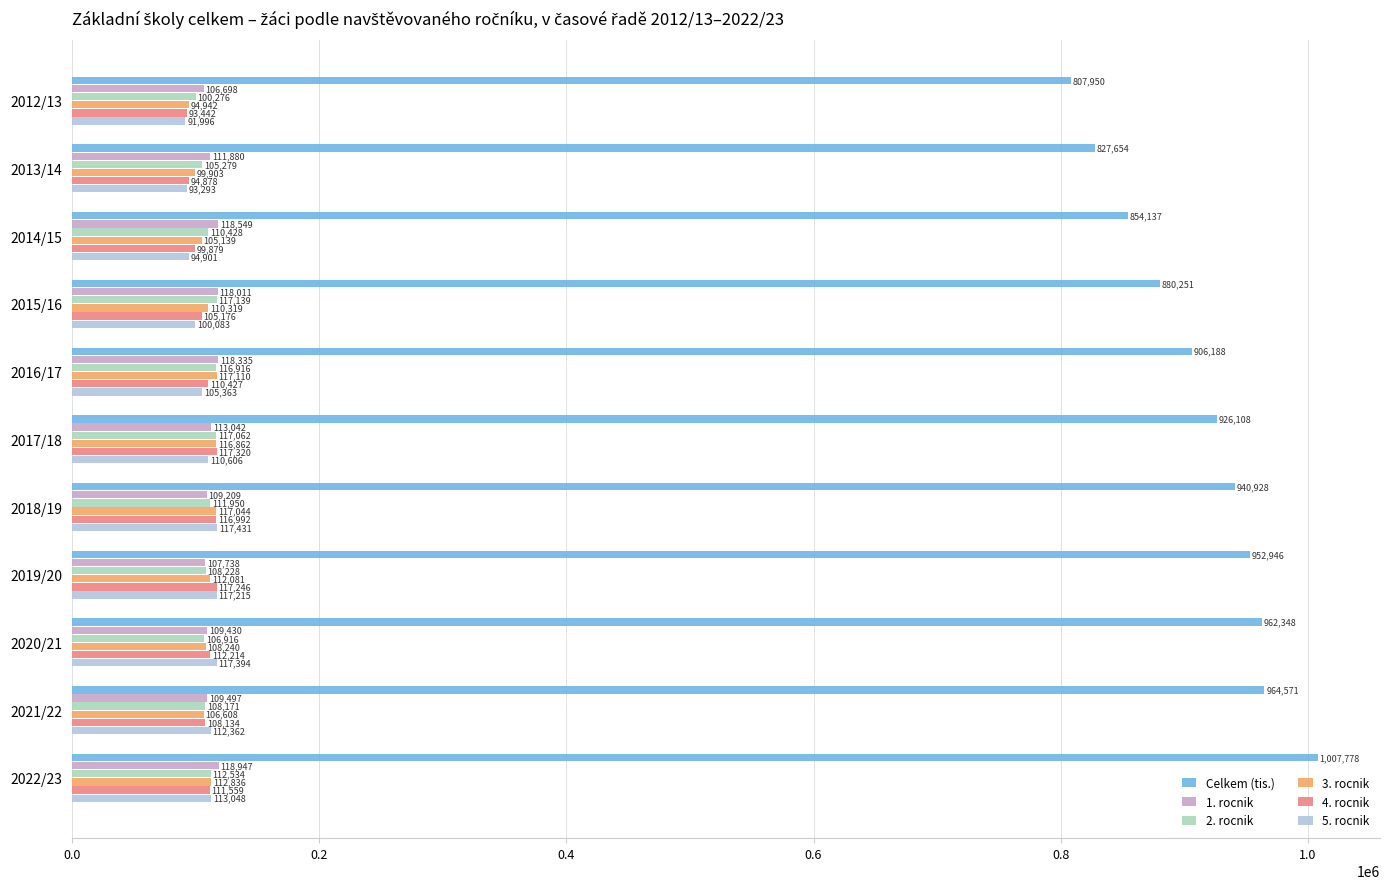

What is the total value across all series at 2012/13?

1295304